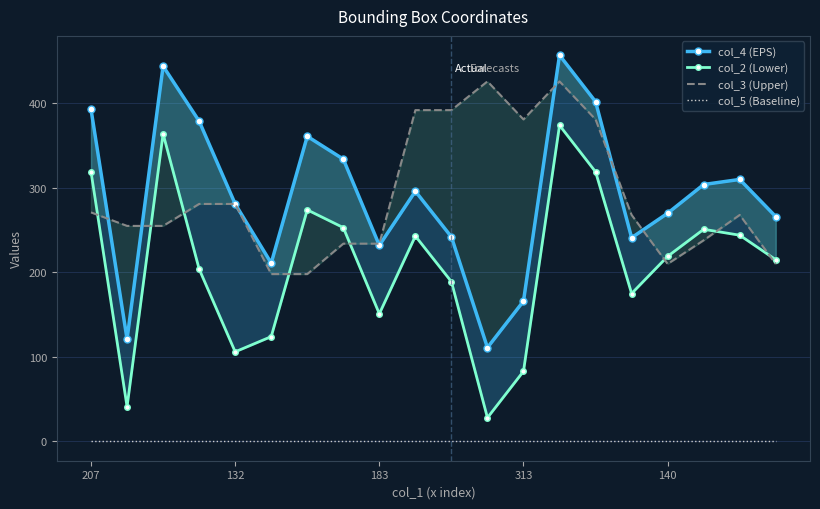

What is the label of the 16th point from the left?

15